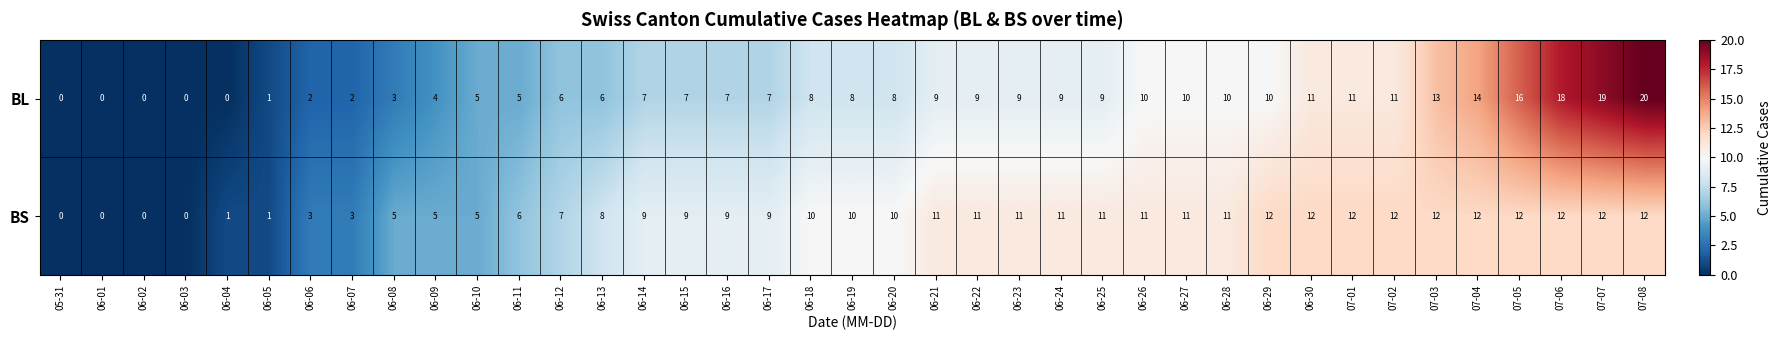

What is the approximate value of BL at 06-17, to the nearest 10?

10